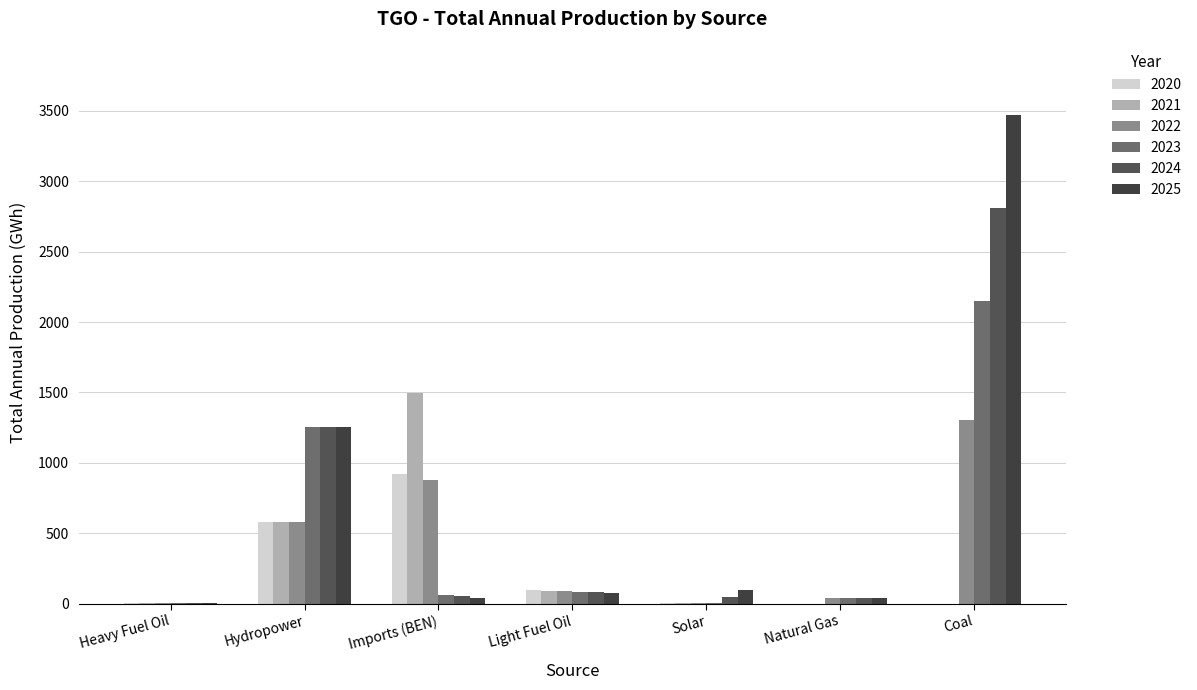

How many values in the 2023 series exceed 63?

4